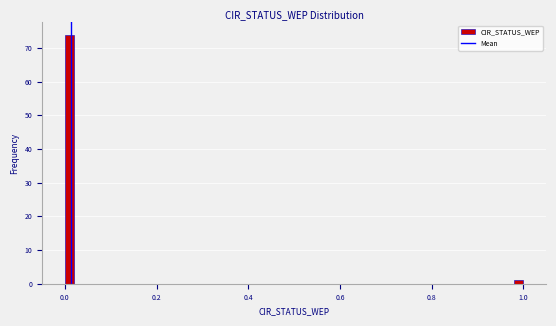

Read against the x-axis, roughly where is the centre of the tallest bar?

0.02